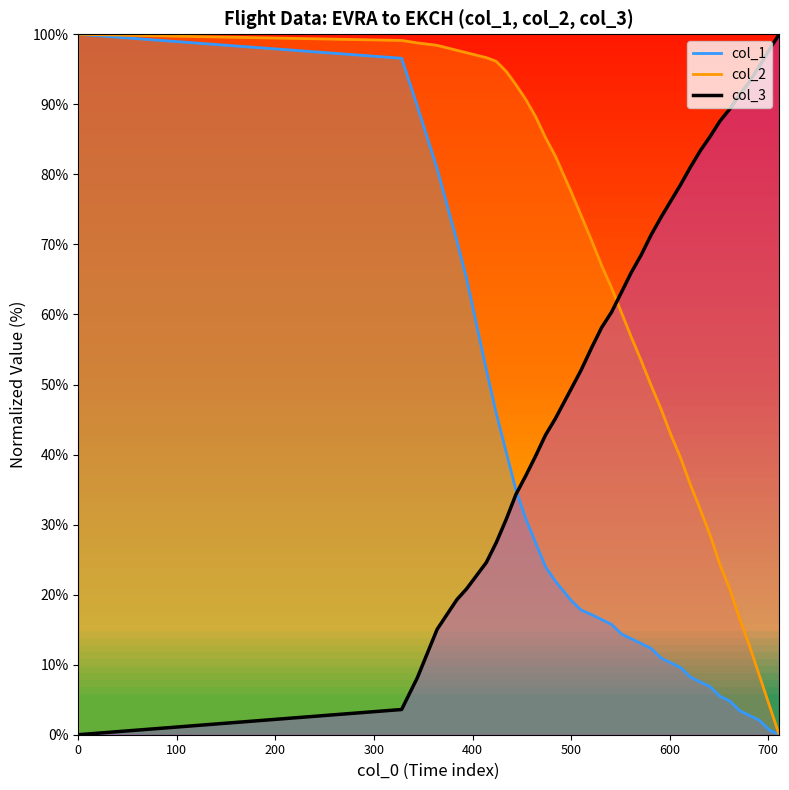

Which has a higher value, 561 or 641?

561